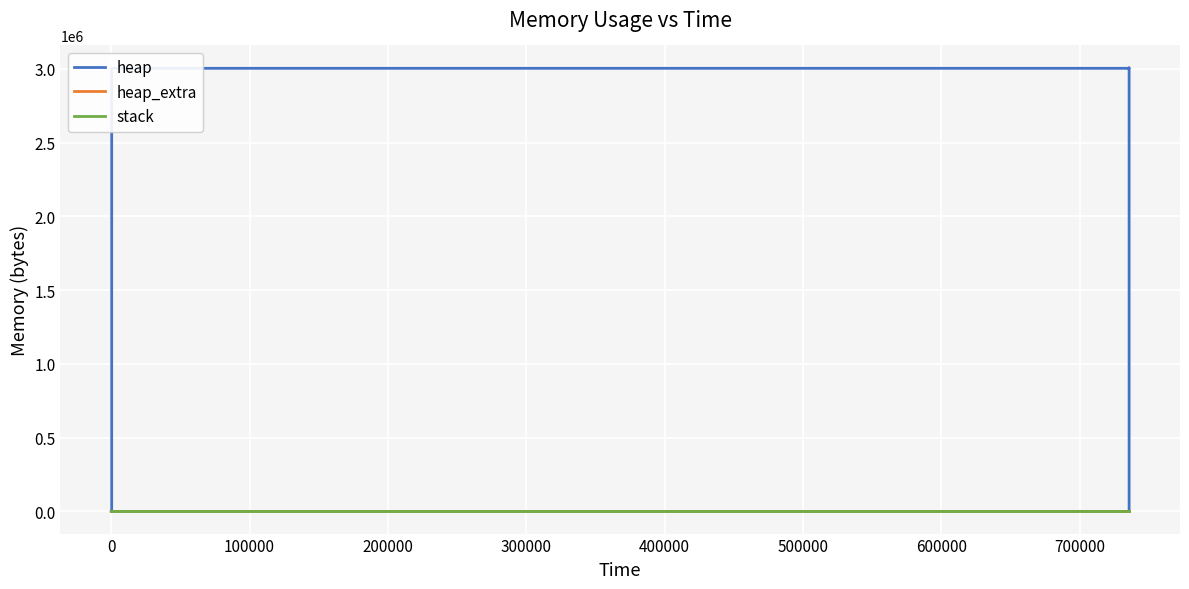

Which series has the largest total across all categories?

heap